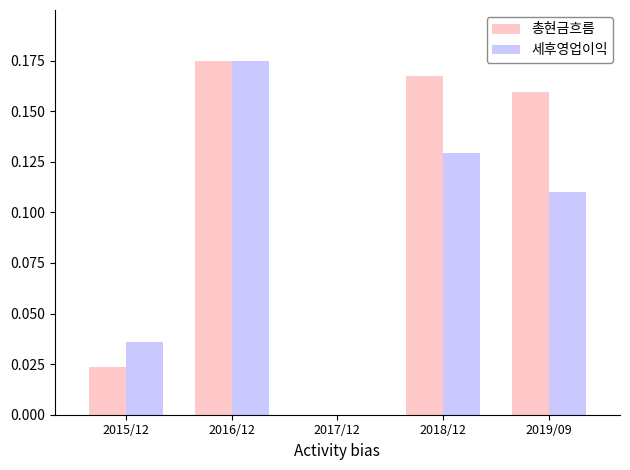

True or false: 총현금흐름 has a value of 0.0 at 2017/12.

True